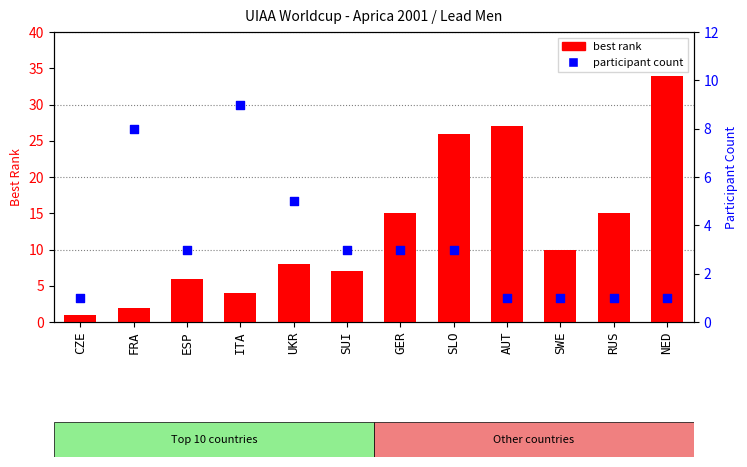

At how many categories does at least one series exceed 33?

1